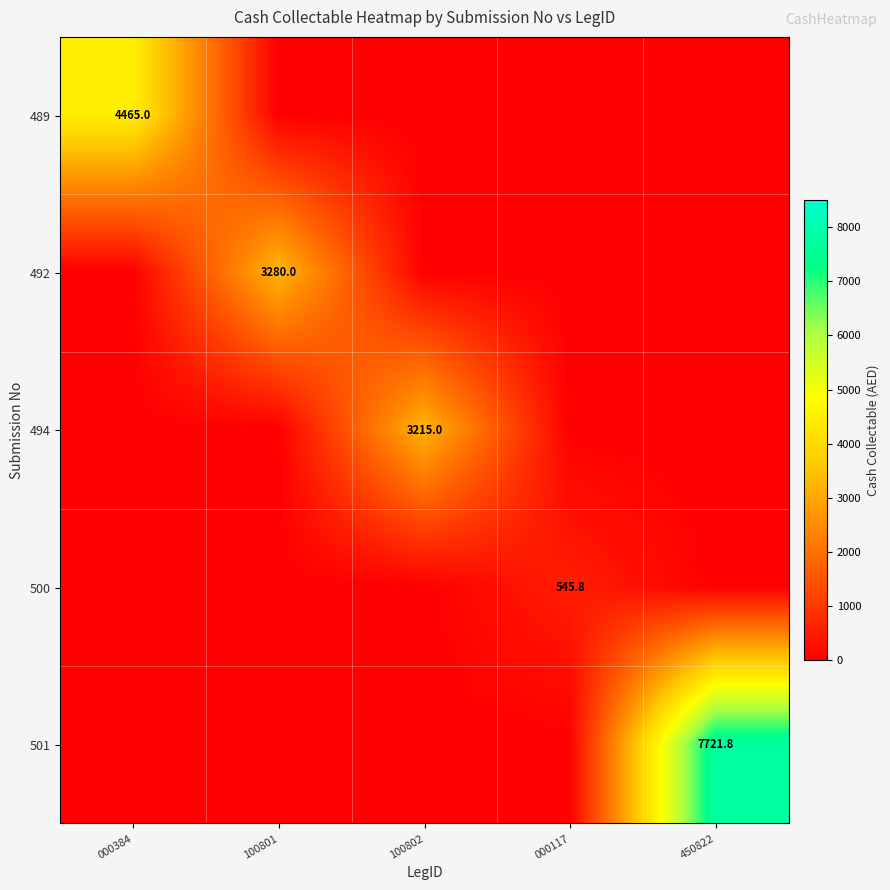

True or false: 501 has a value of 11036.4 at 450822.

False